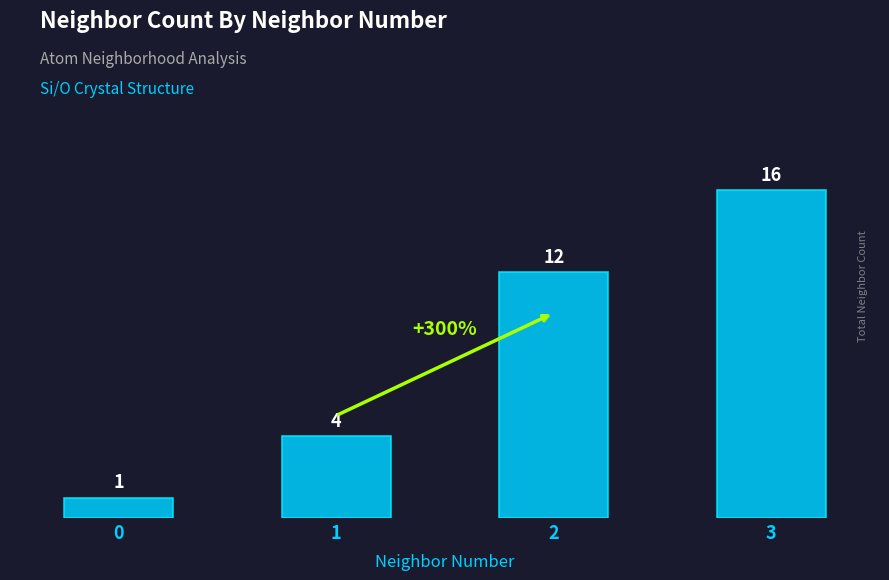

Are the bars grouped side by side (vs. stacked)?

No